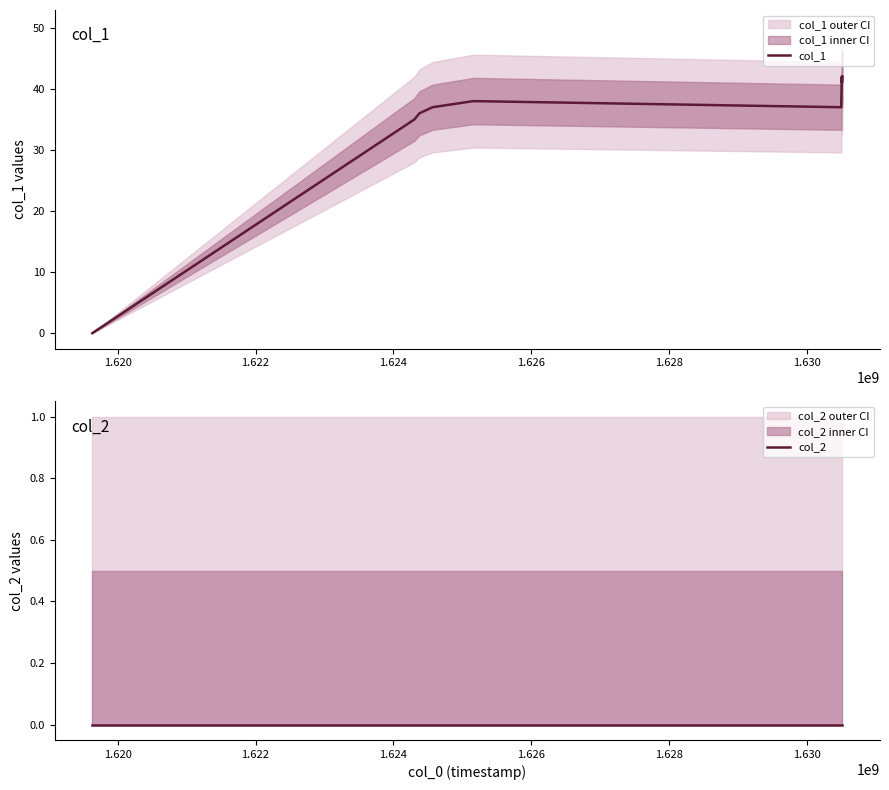

Which series has the largest range (max minus min)?

col_1